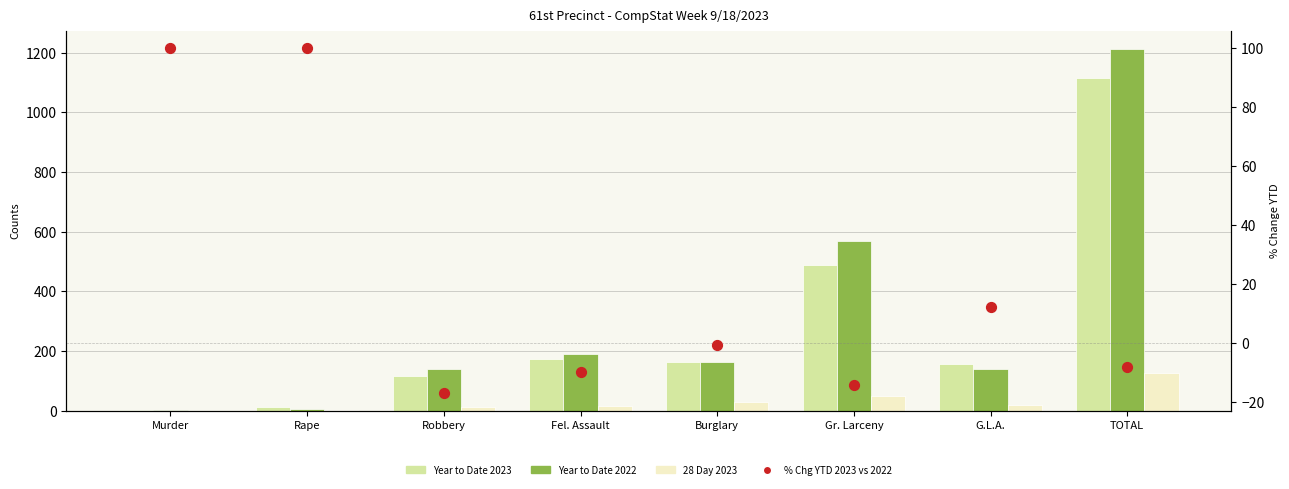

What is the total value across all series at Robbery?

250.9